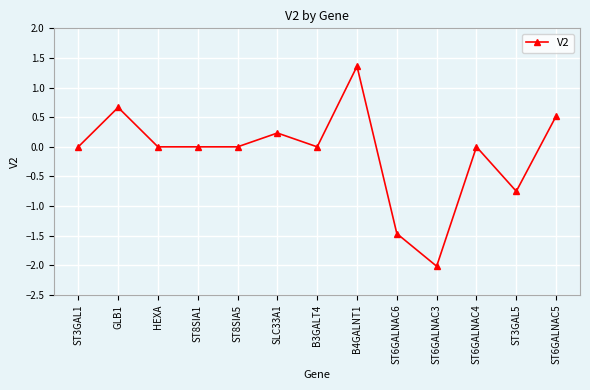

How many distinct data groups are displayed?

1